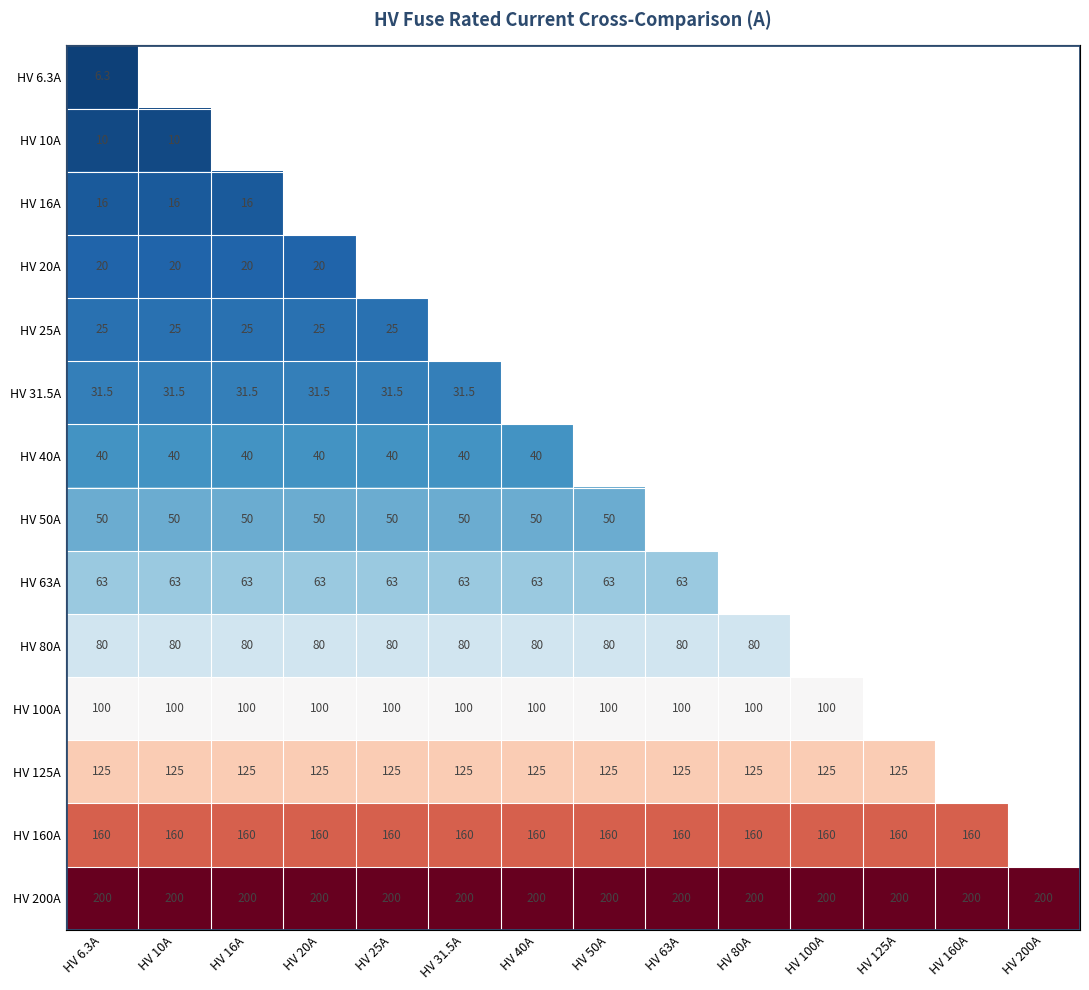

How many distinct data groups are displayed?

14